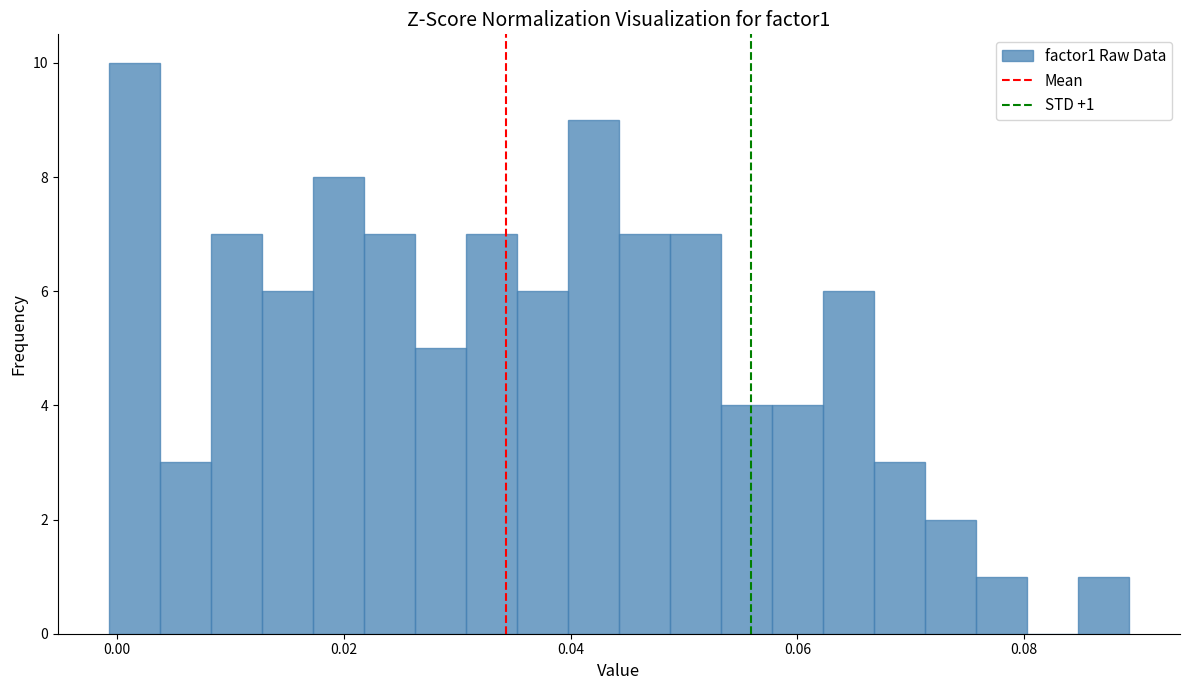

Read against the x-axis, roughly where is the centre of the tallest bar?

0.002